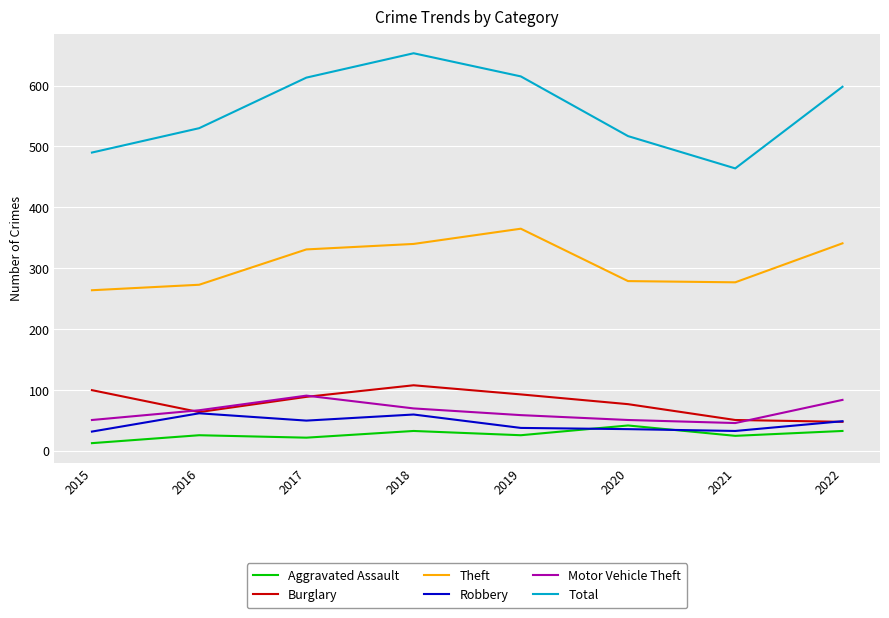

What is the highest value of the Motor Vehicle Theft series?

91